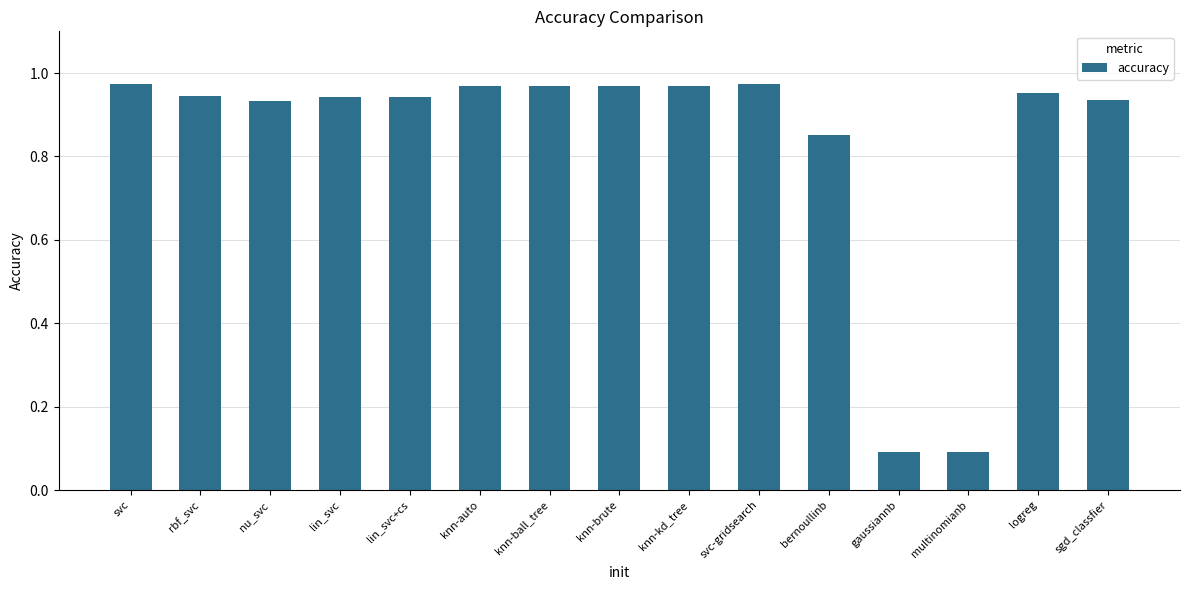

Between nu_svc and knn-auto, which is larger?

knn-auto